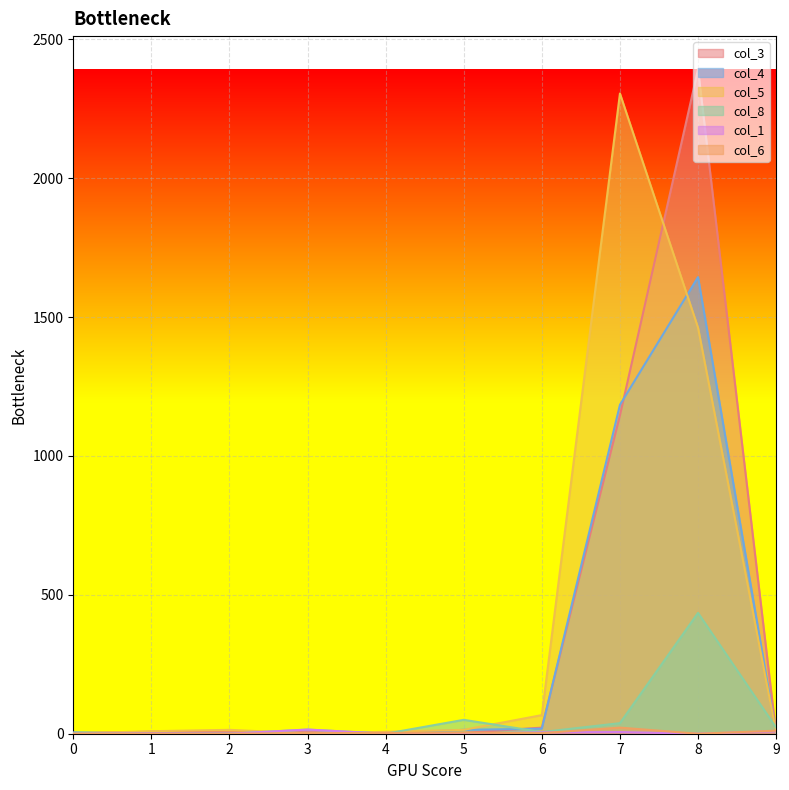

At 3, list the series in order from largest to smallest.

col_8, col_1, col_3, col_4, col_6, col_5